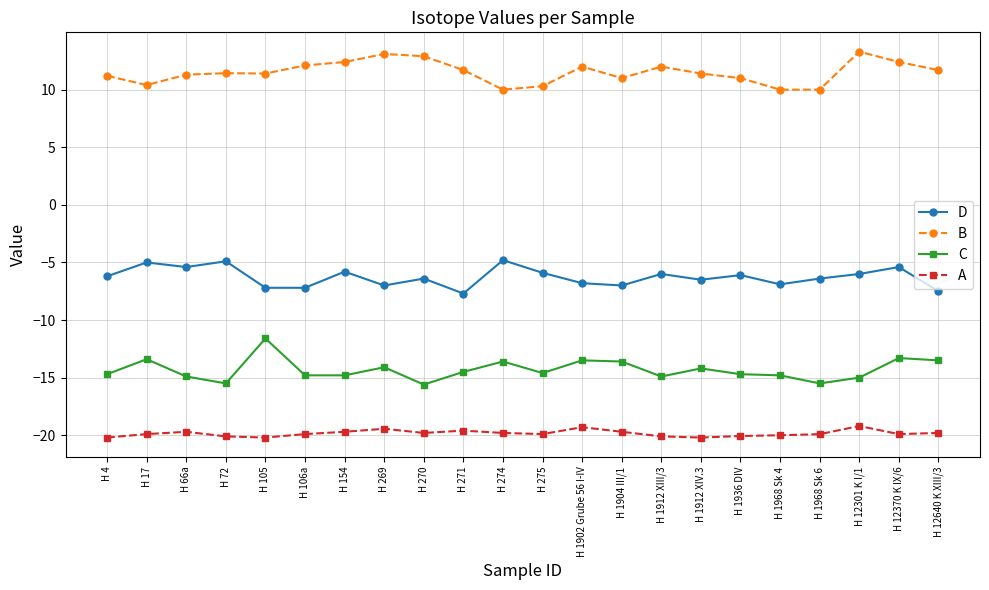

Count the number of categories in the chart.

22